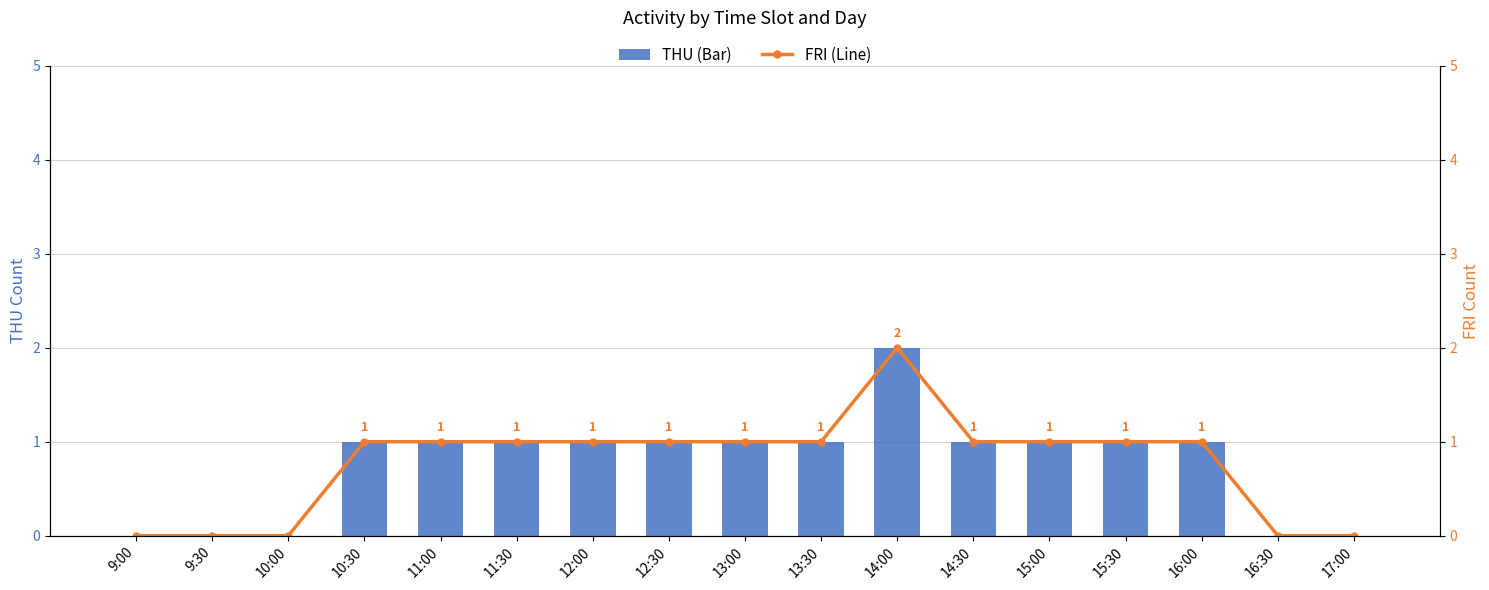

How many FRI (Line) values are between 0 and 1?

16